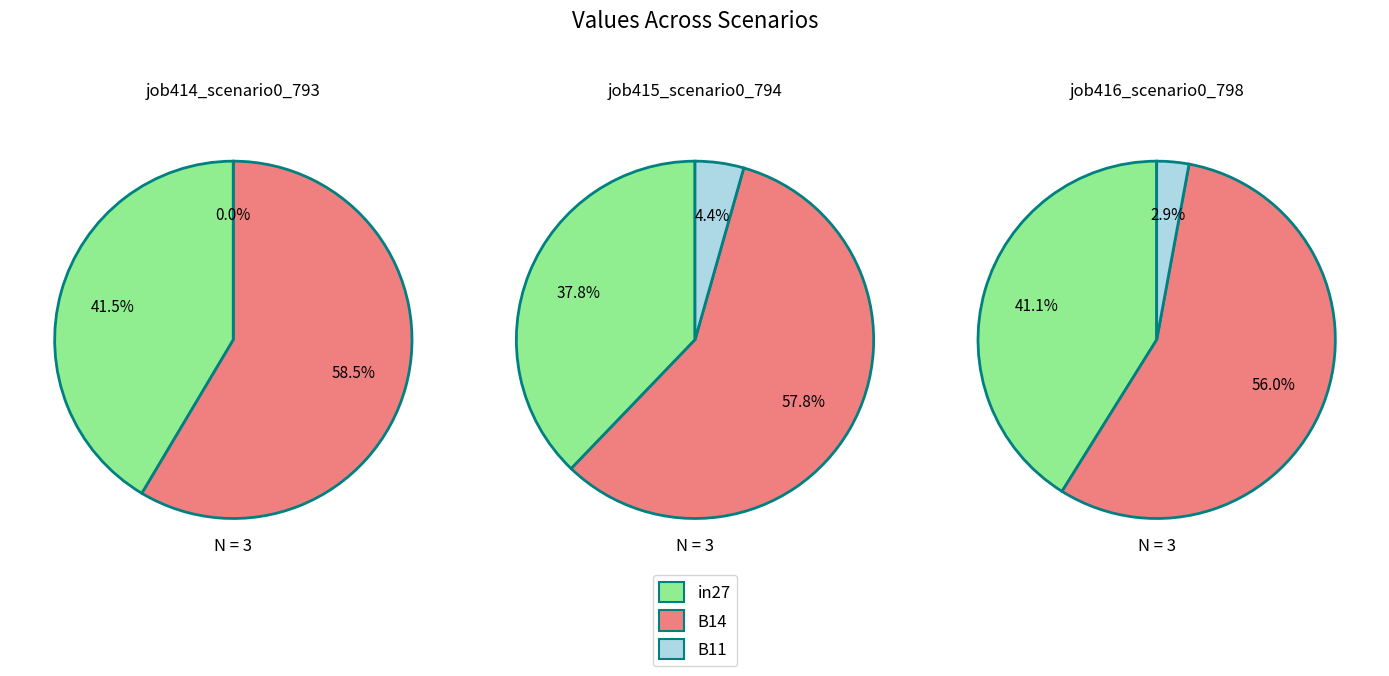

The job414_scenario0_793 slice represents 8% of the pie. True or false?

False